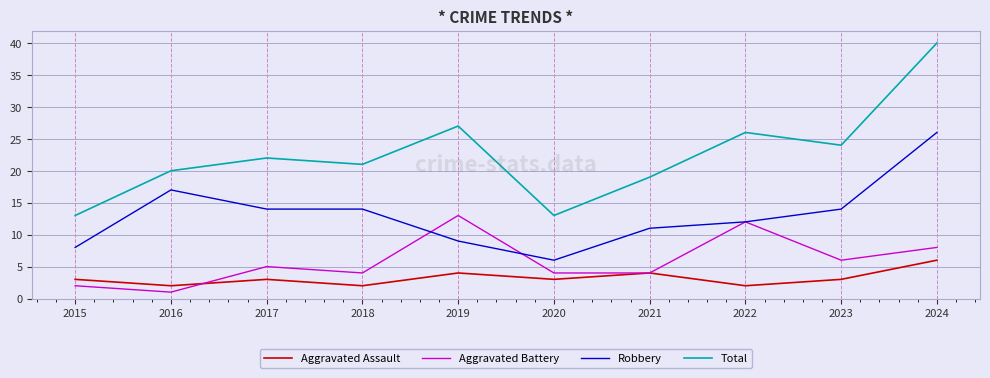

At 2018, list the series in order from smallest to largest.

Aggravated Assault, Aggravated Battery, Robbery, Total